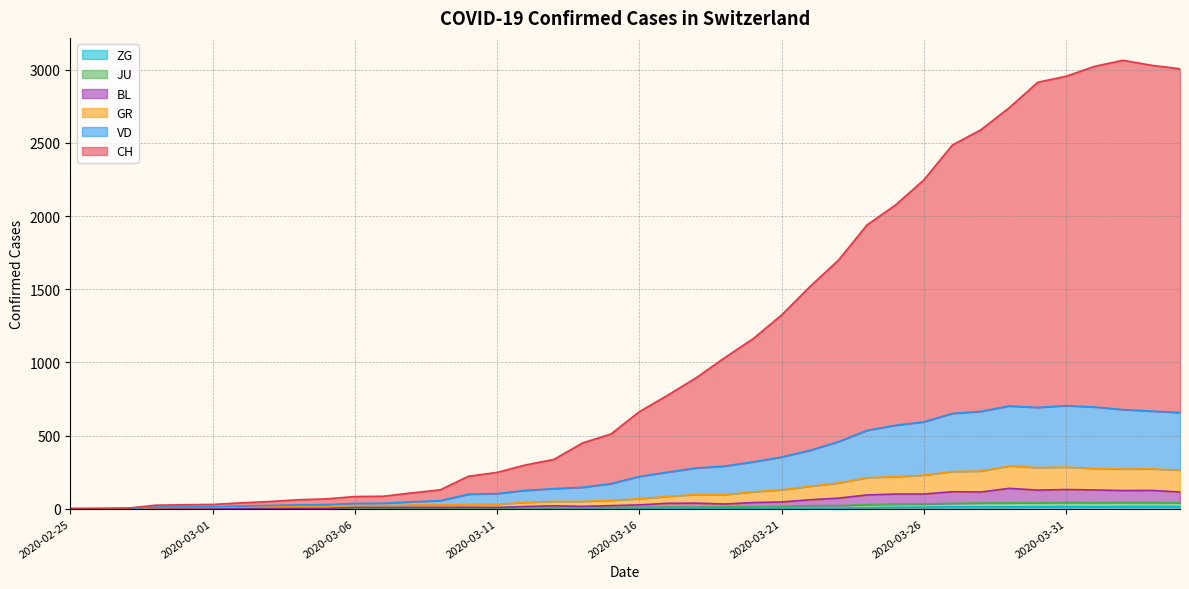

List the labels in order of CH value, smallest first.

2020-02-25, 2020-02-26, 2020-02-27, 2020-02-28, 2020-02-29, 2020-03-01, 2020-03-02, 2020-03-03, 2020-03-04, 2020-03-05, 2020-03-06, 2020-03-07, 2020-03-08, 2020-03-09, 2020-03-10, 2020-03-11, 2020-03-12, 2020-03-13, 2020-03-14, 2020-03-15, 2020-03-16, 2020-03-17, 2020-03-18, 2020-03-19, 2020-03-20, 2020-03-21, 2020-03-22, 2020-03-23, 2020-03-24, 2020-03-25, 2020-03-26, 2020-03-27, 2020-03-28, 2020-03-29, 2020-03-30, 2020-03-31, 2020-04-04, 2020-04-01, 2020-04-03, 2020-04-02